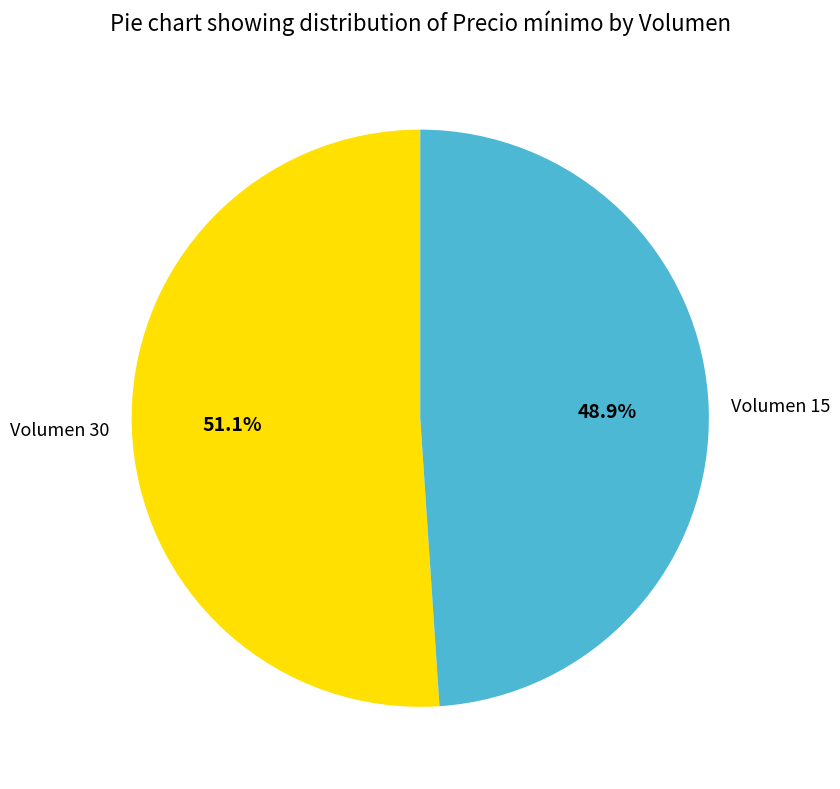

Approximately how many times larger is the value at Volumen 15 compared to Volumen 30?

1.0